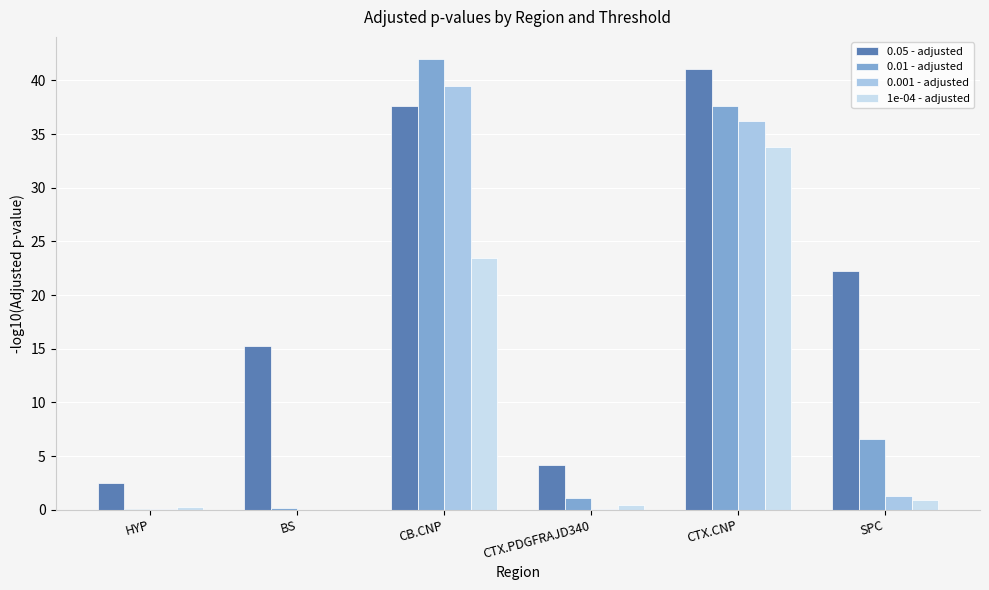

What is the sum of all 0.001 - adjusted values?

77.2